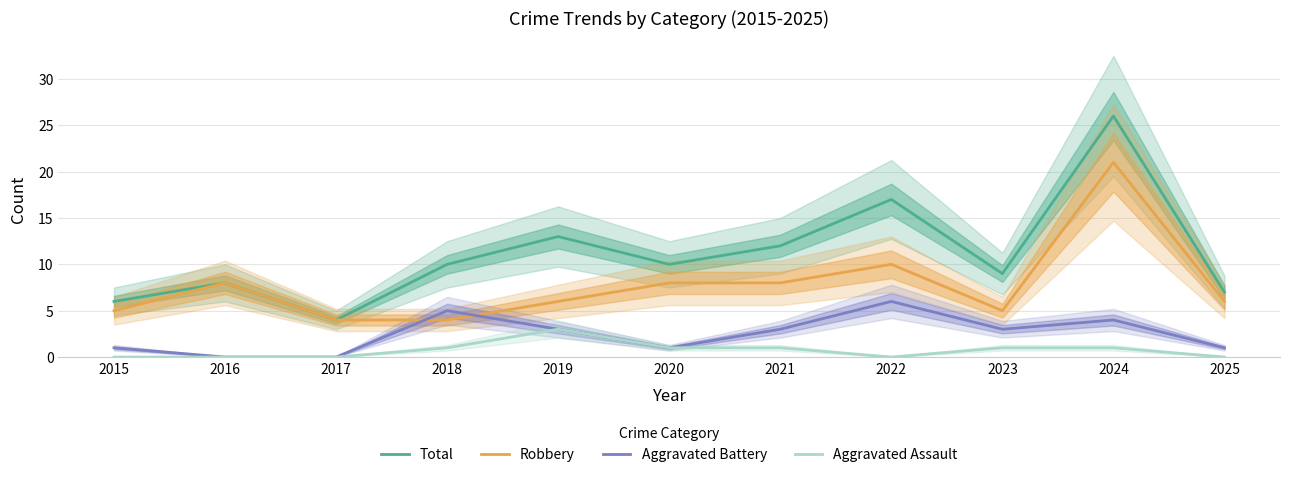

Does the chart have visible grid lines?

Yes